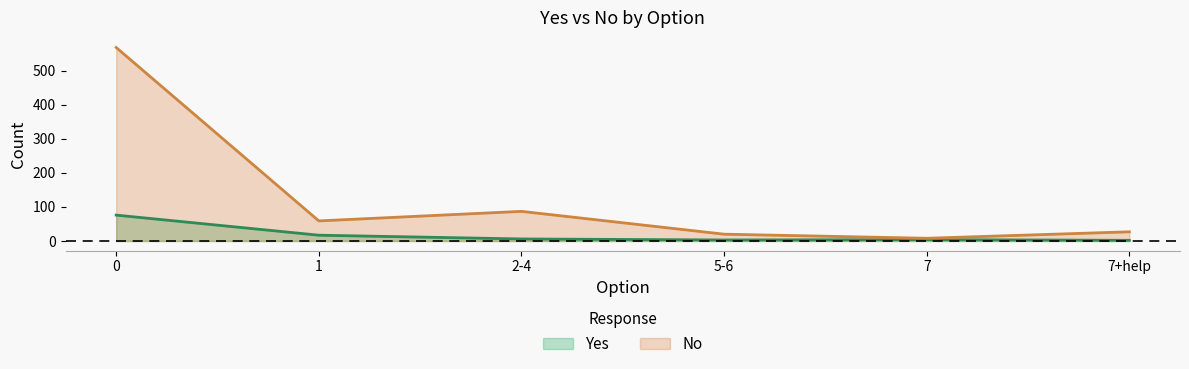

True or false: Yes has more than 1 points higher than both neighbors.

False